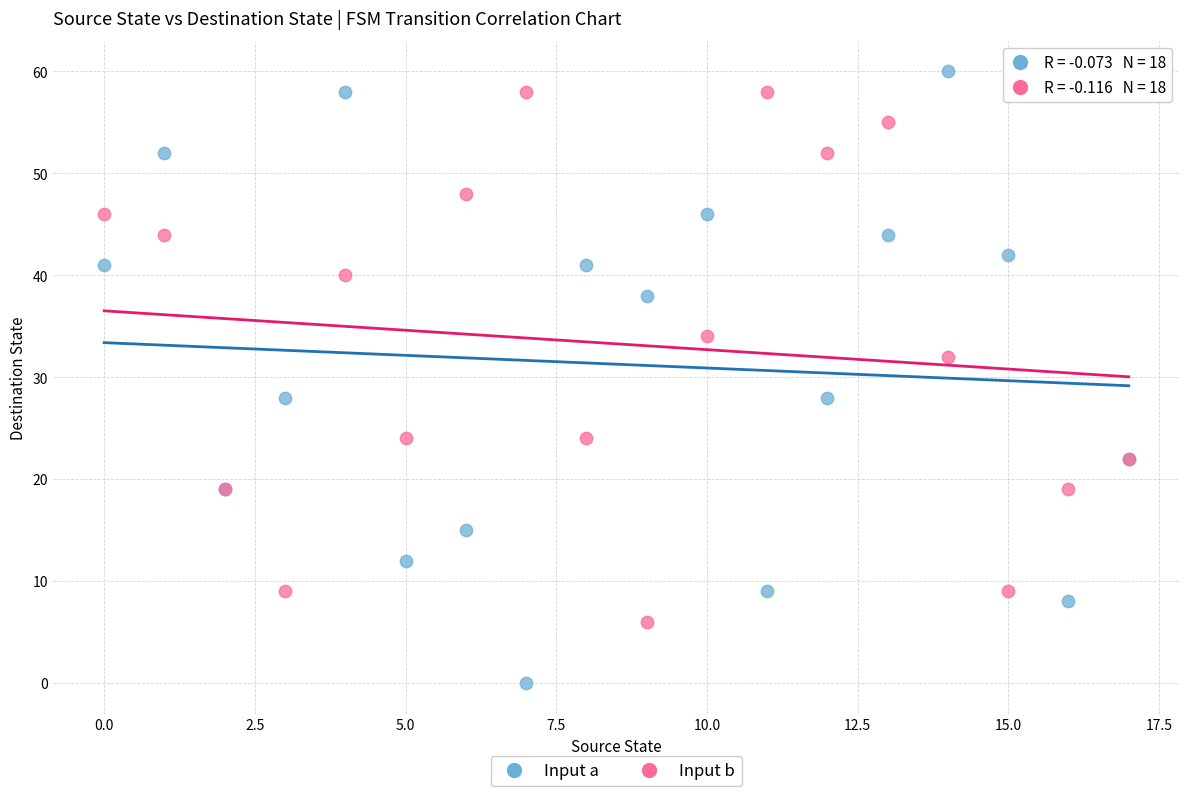

Which series has the largest Y range (max minus min)?

Input a